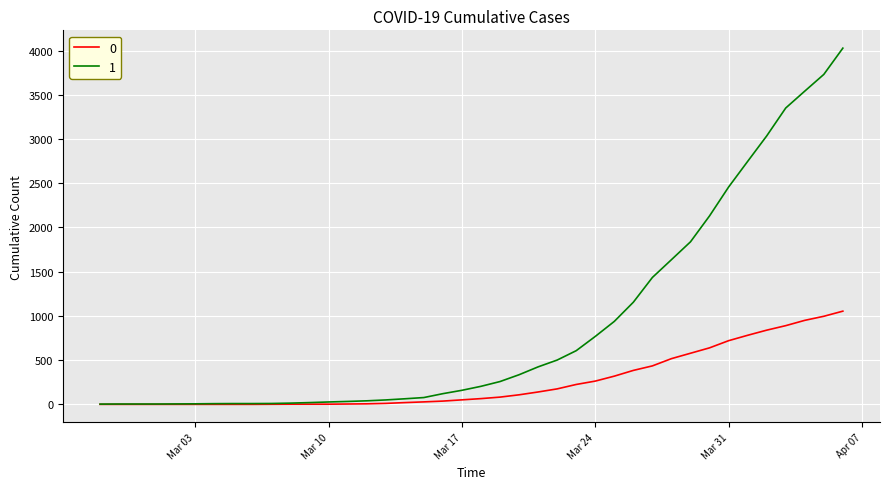

What is the sum of all 0 values?

10324